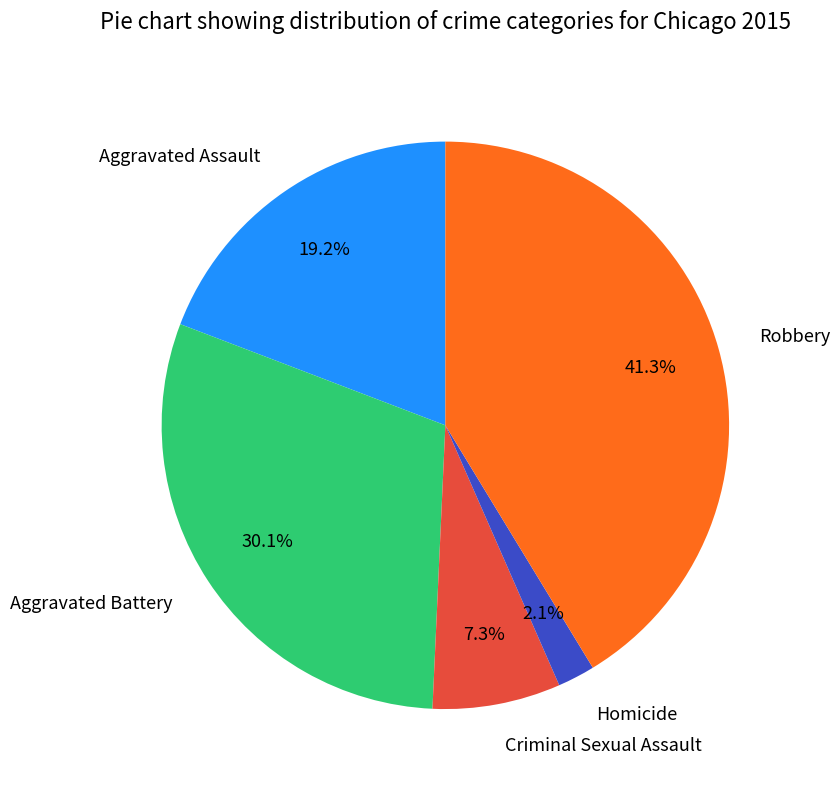

Combined, what portion of the pie is Aggravated Assault and Criminal Sexual Assault?

26.5%